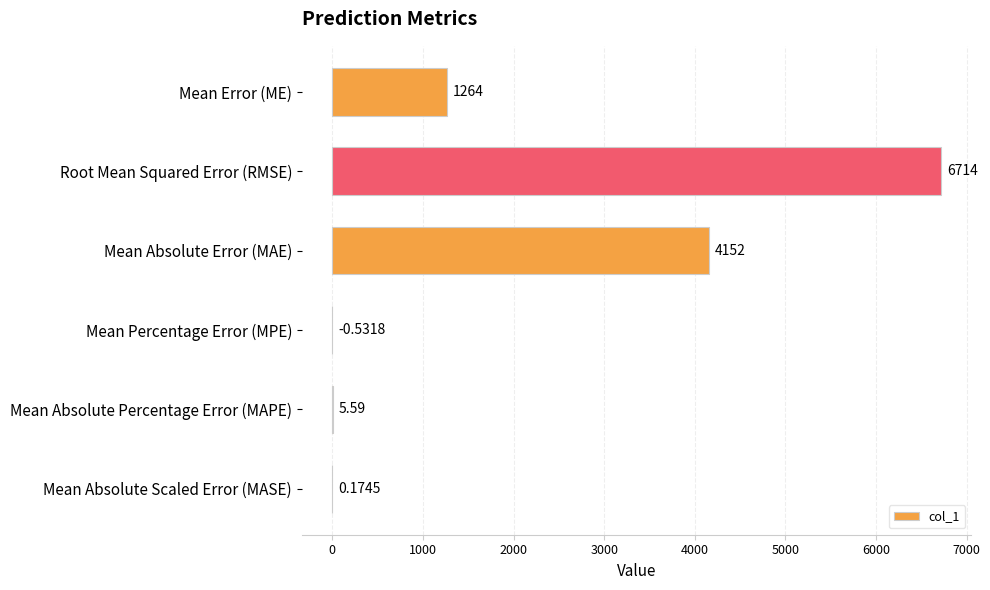

At which category does the chart reach its peak across all series?

Root Mean Squared Error (RMSE)